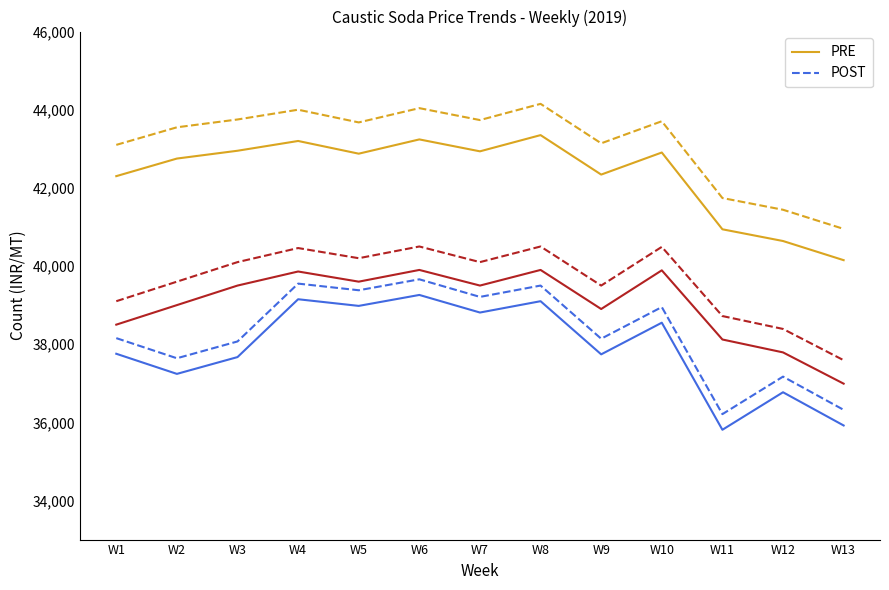

What is the total value across all series at W12?

232200